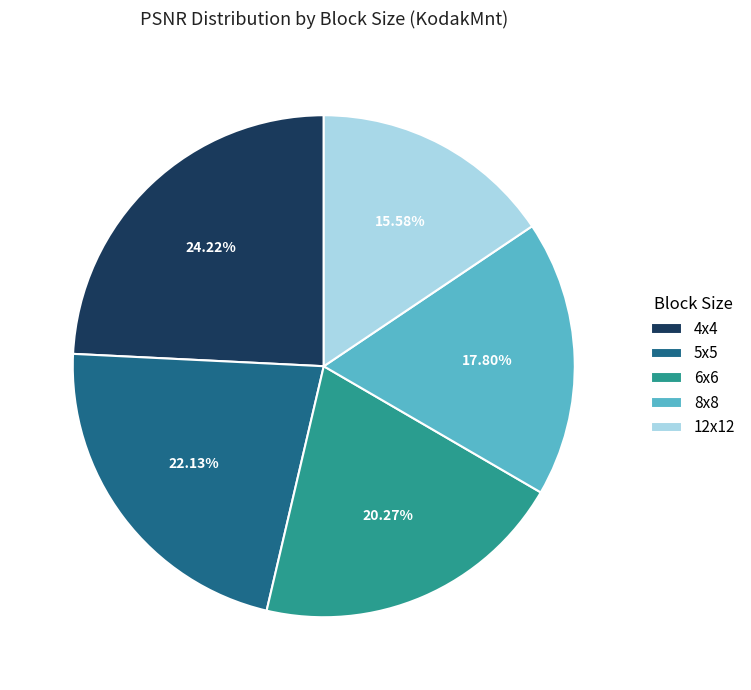

What is the smallest slice in the pie chart?

12x12